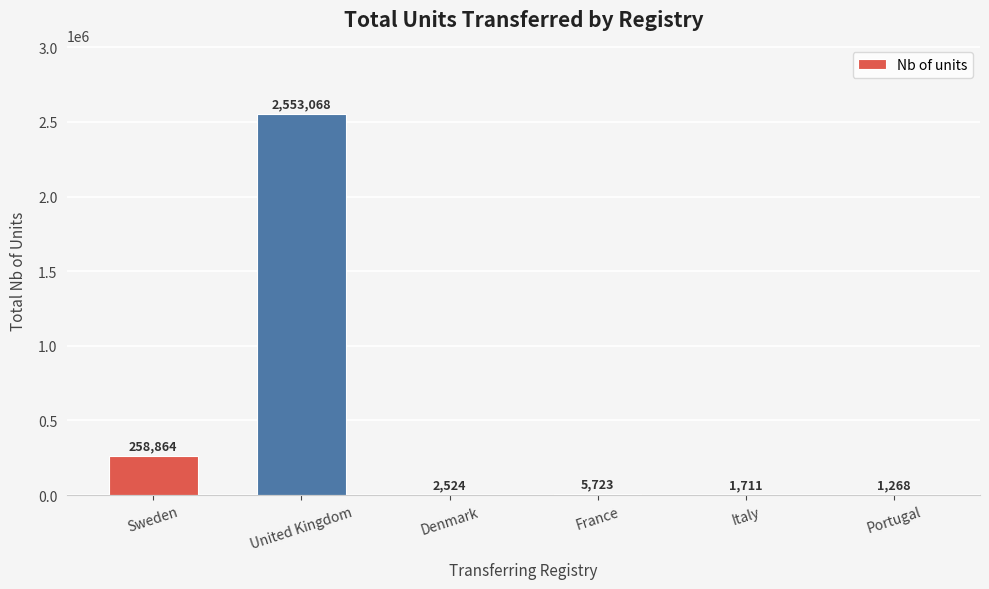

At which label does the data first exceed 5723?

Sweden